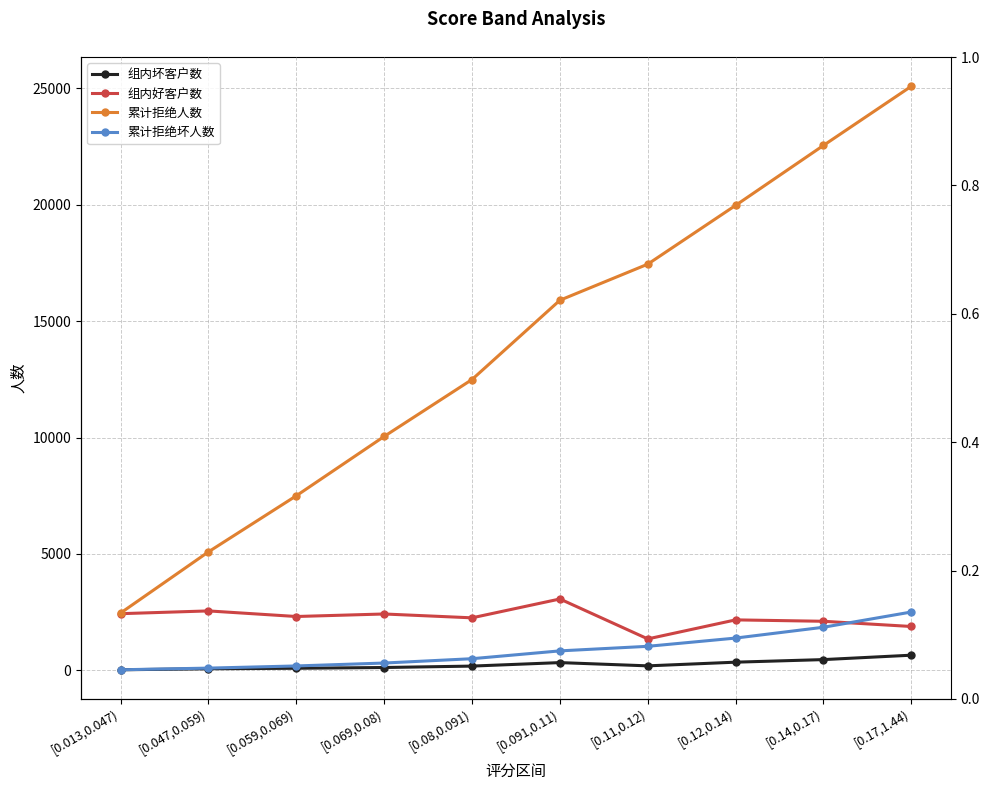

What is the minimum value shown in the chart?

28